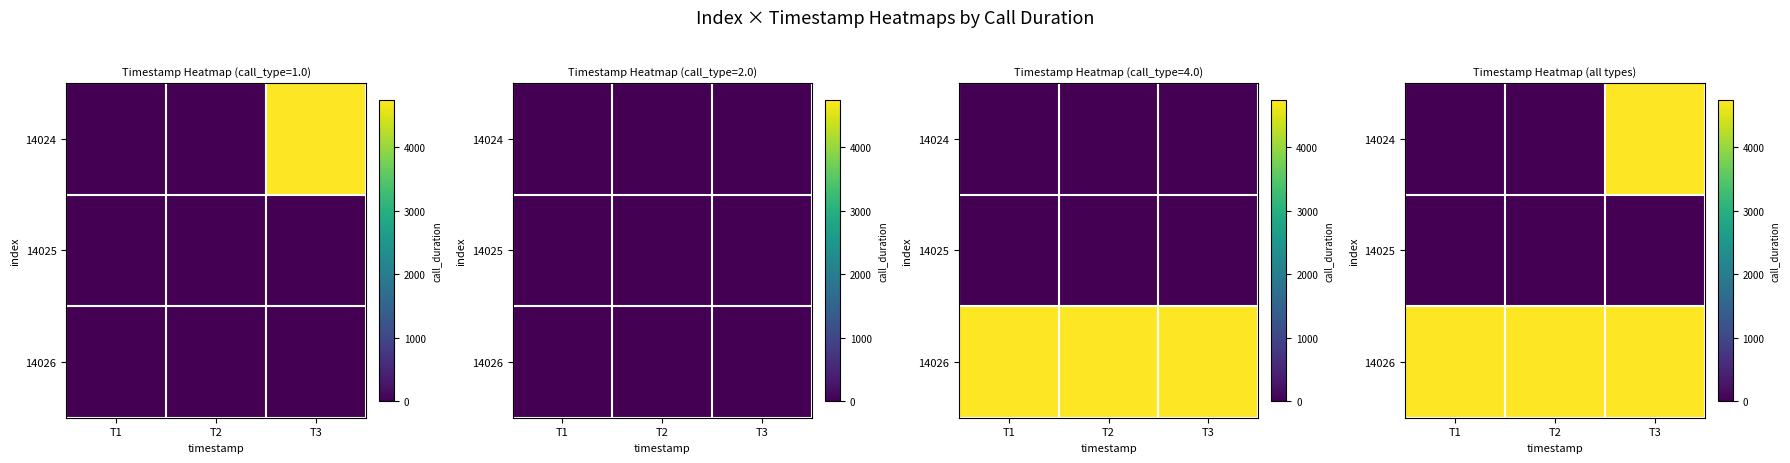

Is it true that 14025 equals 0 at T3?

True